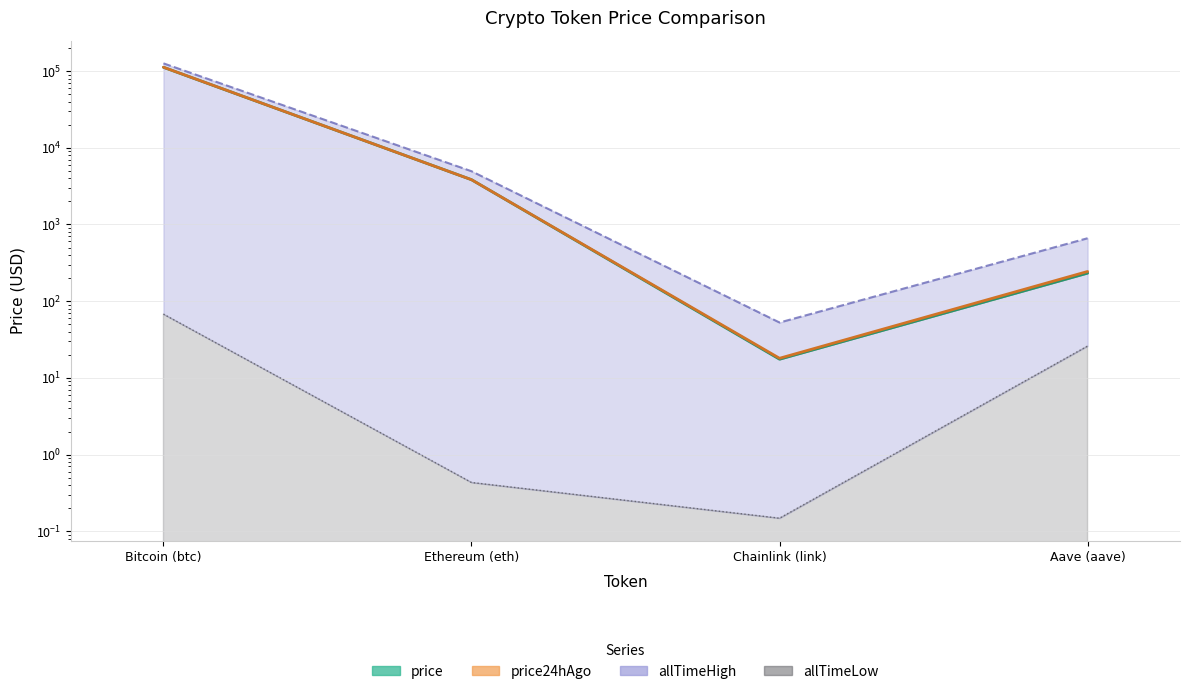

Reading left to right, list all the values displayed in this chart.

price: Bitcoin (btc)=112043.0	Ethereum (eth)=3837.0	Chainlink (link)=17.5	Aave (aave)=232.1
price24hAgo: Bitcoin (btc)=112249.0	Ethereum (eth)=3836.3	Chainlink (link)=18.0	Aave (aave)=243.9
allTimeHigh: Bitcoin (btc)=126080.0	Ethereum (eth)=4946.1	Chainlink (link)=52.7	Aave (aave)=661.7
allTimeLow: Bitcoin (btc)=67.8	Ethereum (eth)=0.4	Chainlink (link)=0.1	Aave (aave)=26.0